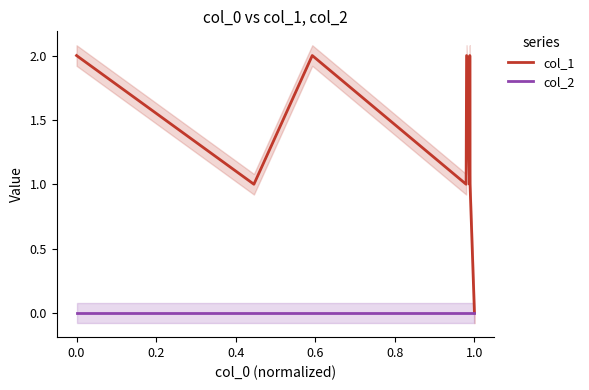

At how many categories does at least one series exceed 0?

8